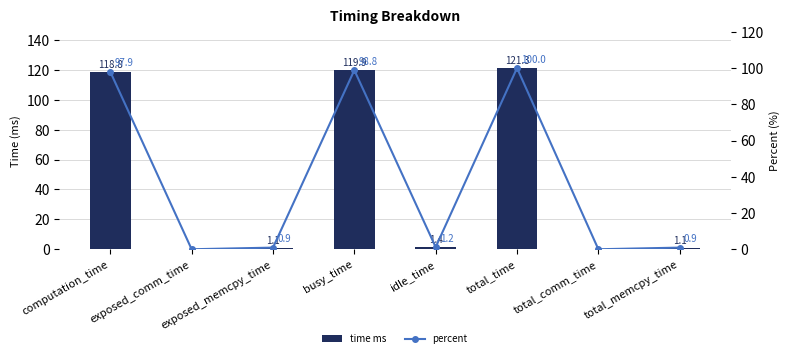

Does the chart contain any negative values?

No